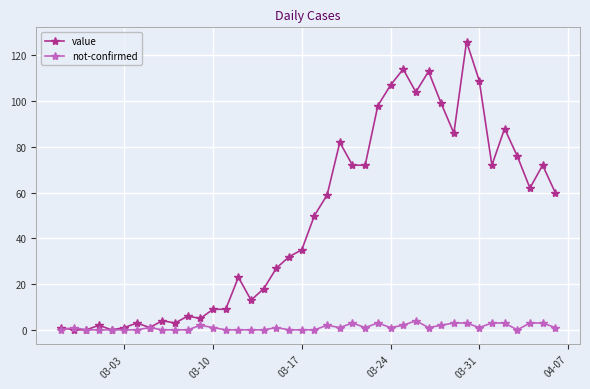

True or false: value has more than 0 interior local peaks.

True